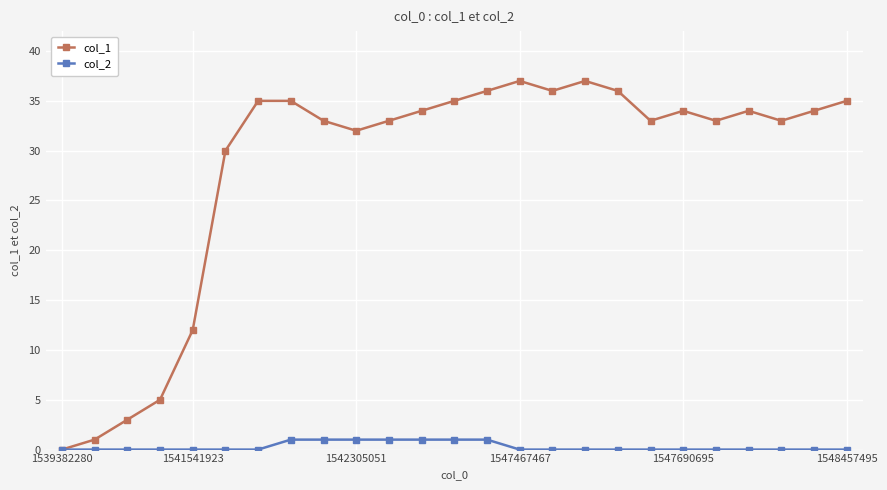

True or false: col_1 has more than 2 interior local peaks.

True